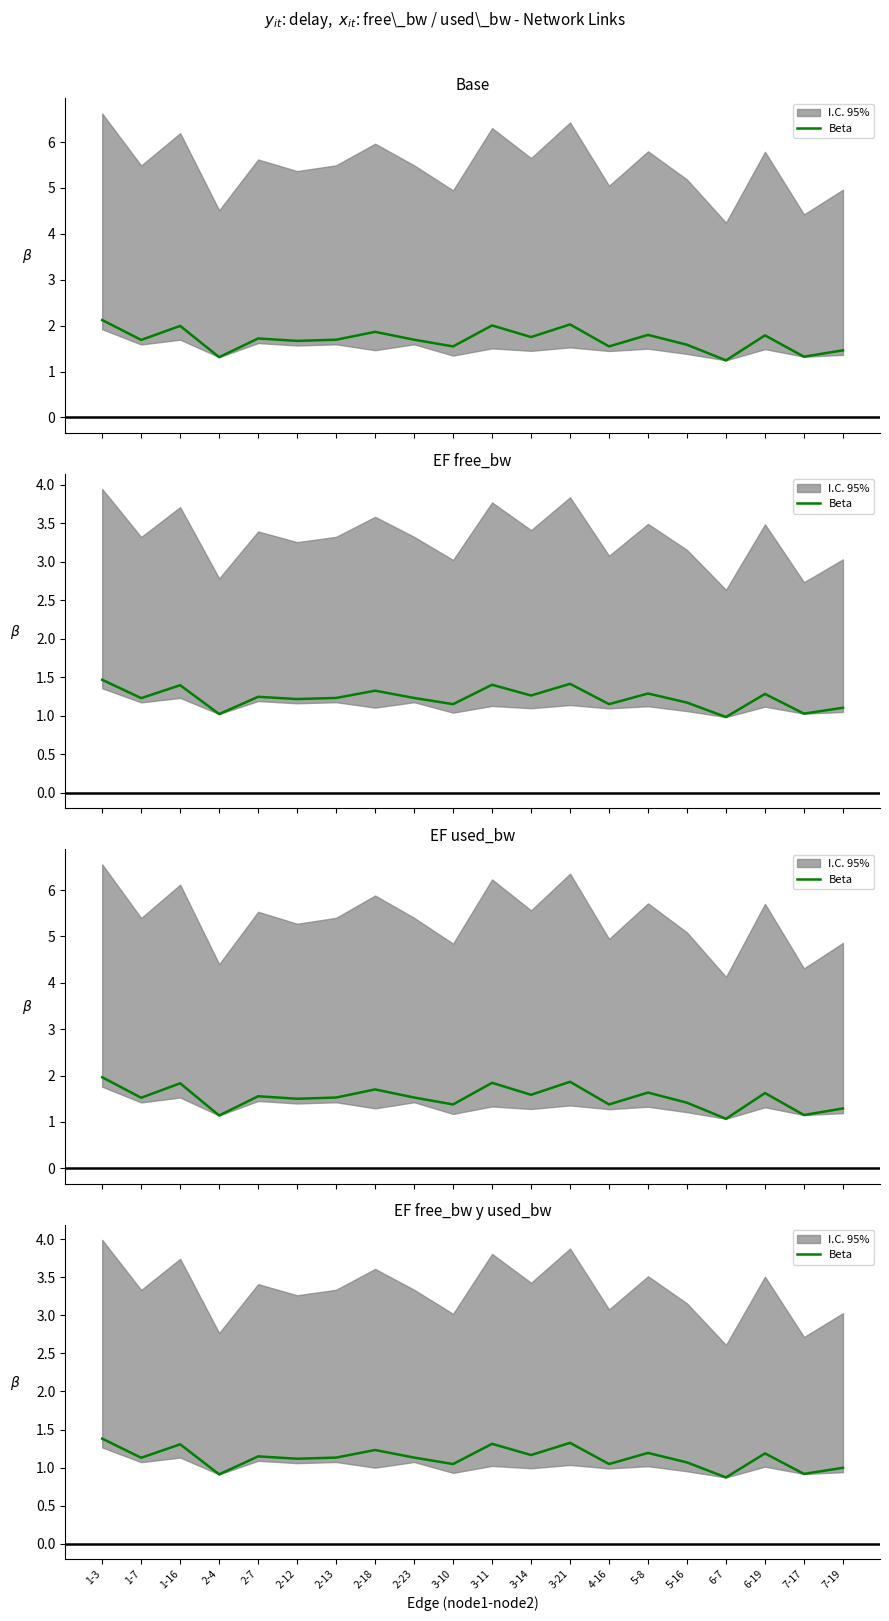

The value at 3-10 is 0.3. True or false?

False